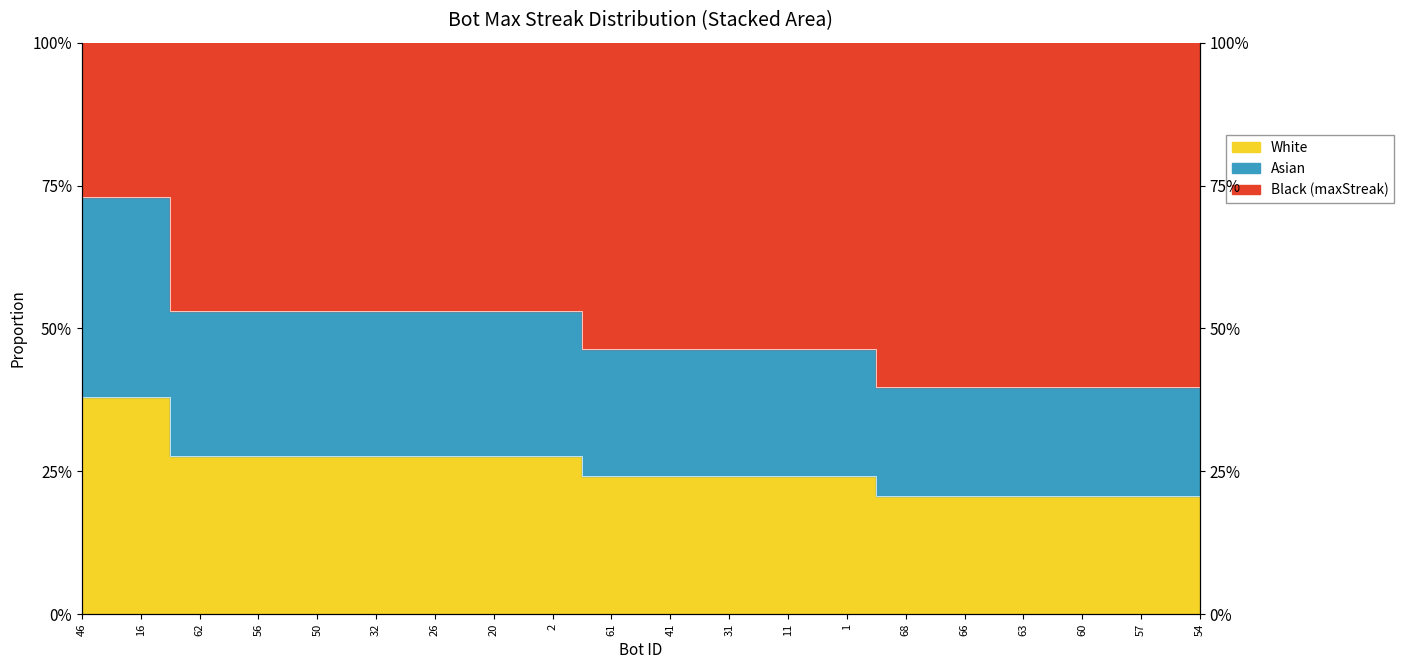

Rank the categories by value from highest to lowest.

46, 16, 62, 56, 50, 32, 26, 20, 2, 61, 41, 31, 11, 1, 68, 66, 63, 60, 57, 54